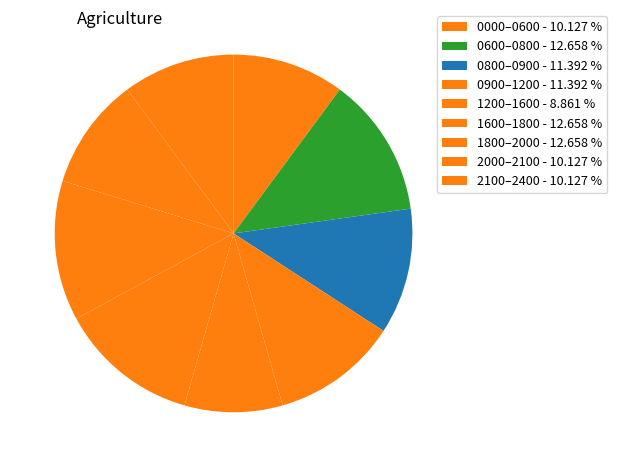

Count the number of slices in the pie.

9